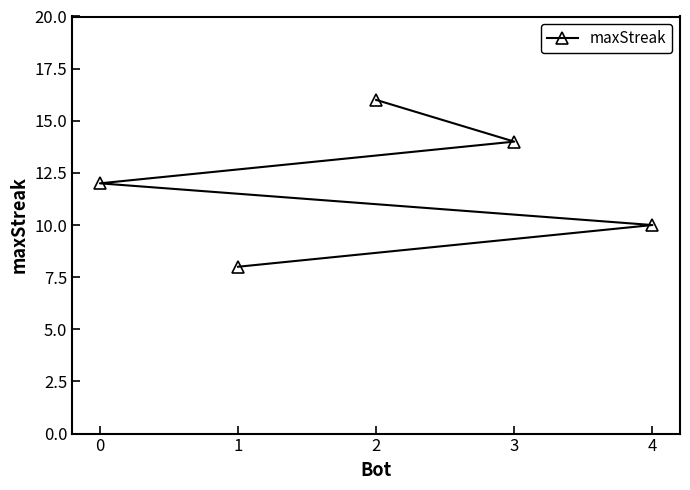

Between 0 and 3, which is larger?

3